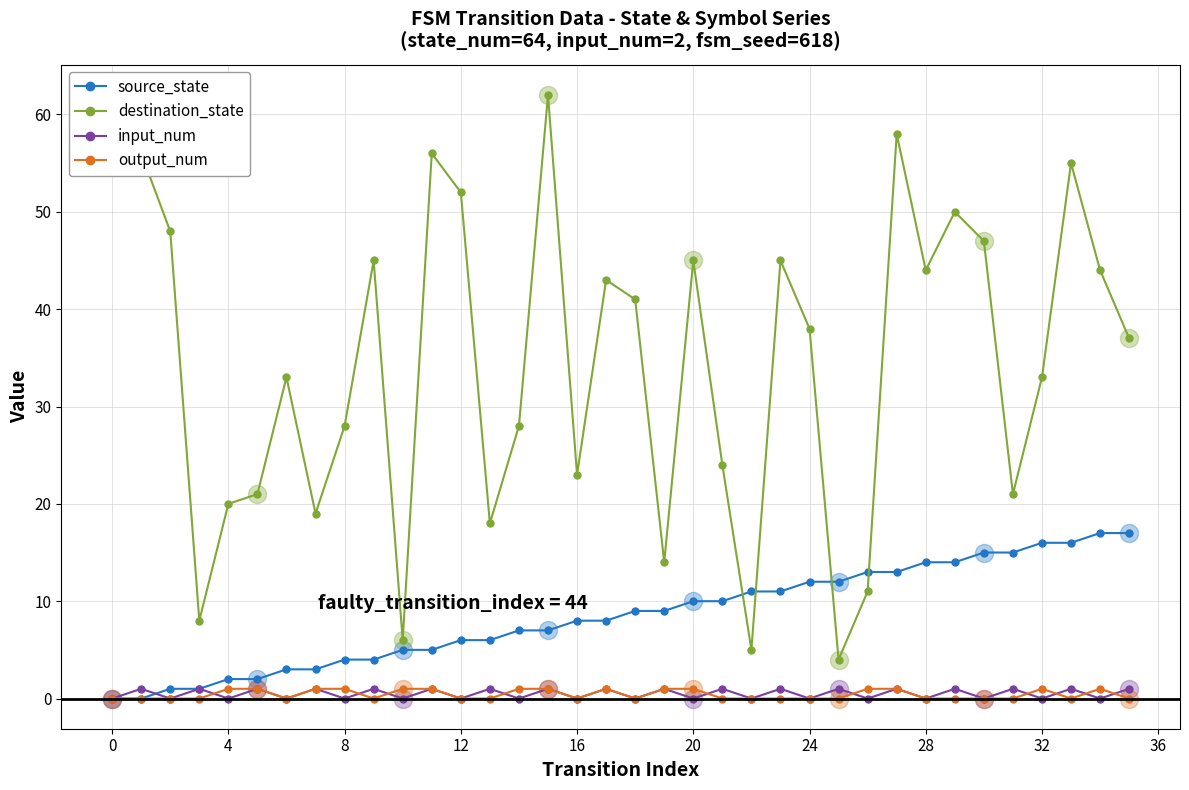

What is the highest value of the destination_state series?

62